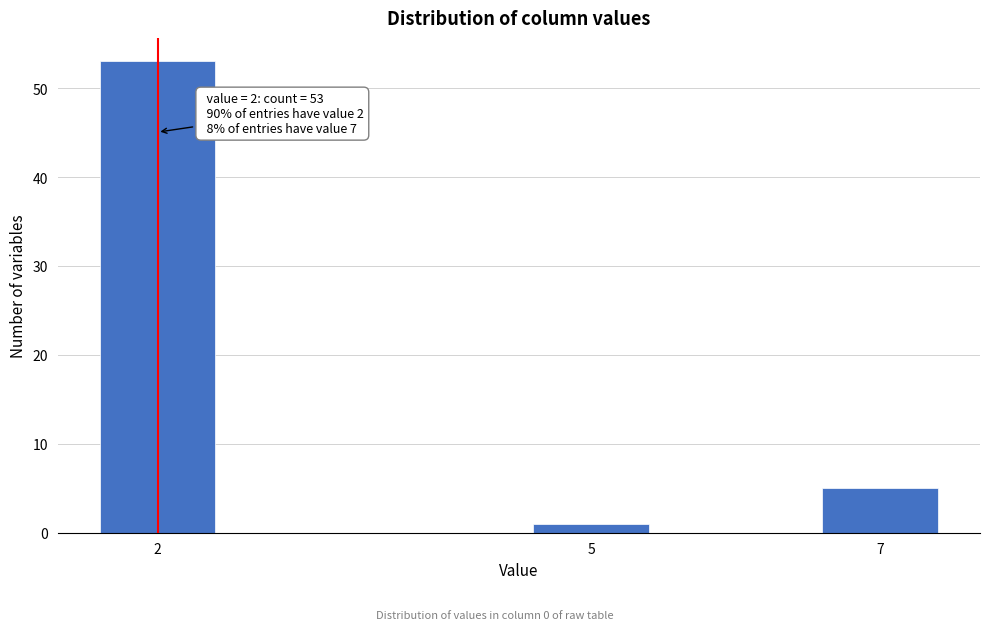

Reading left to right, what are all the values shown in this chart?

53	1	5